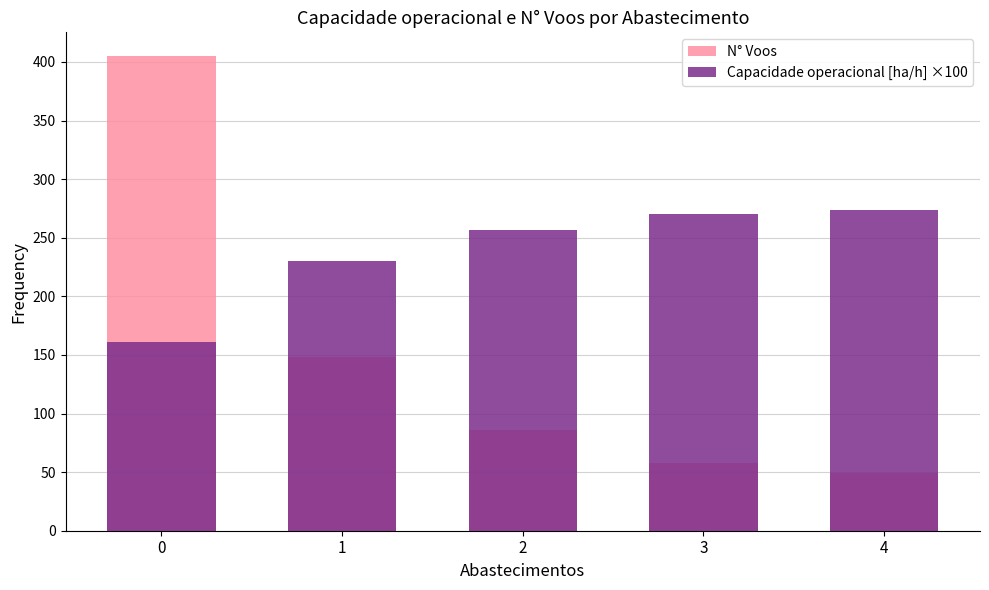

Reading right to left, transcribe all the data shown in this chart.

N° Voos: 49.0	58.0	86.0	148.0	405.0
Capacidade operacional [ha/h] ×100: 274.0	270.1	256.5	230.5	161.2